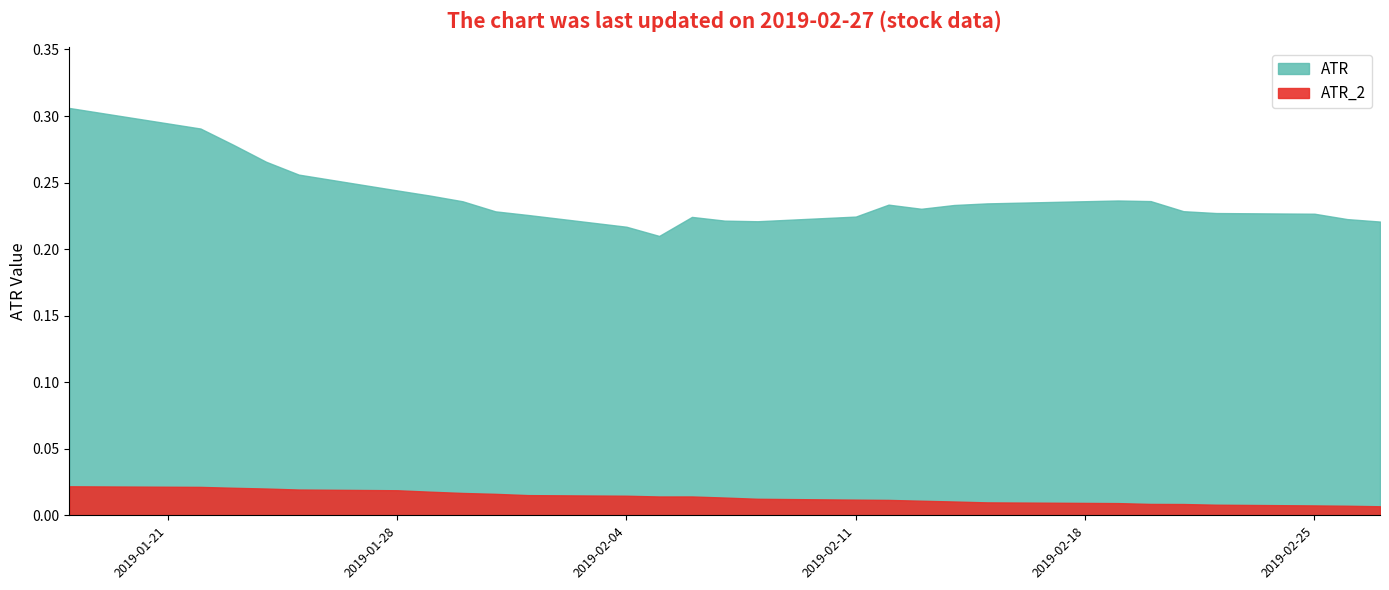

Reading left to right, what are all the values shown in this chart?

ATR: 0.3	0.3	0.3	0.3	0.3	0.2	0.2	0.2	0.2	0.2	0.2	0.2	0.2	0.2	0.2	0.2	0.2	0.2	0.2	0.2	0.2	0.2	0.2	0.2	0.2	0.2	0.2
ATR_2: 0.0	0.0	0.0	0.0	0.0	0.0	0.0	0.0	0.0	0.0	0.0	0.0	0.0	0.0	0.0	0.0	0.0	0.0	0.0	0.0	0.0	0.0	0.0	0.0	0.0	0.0	0.0